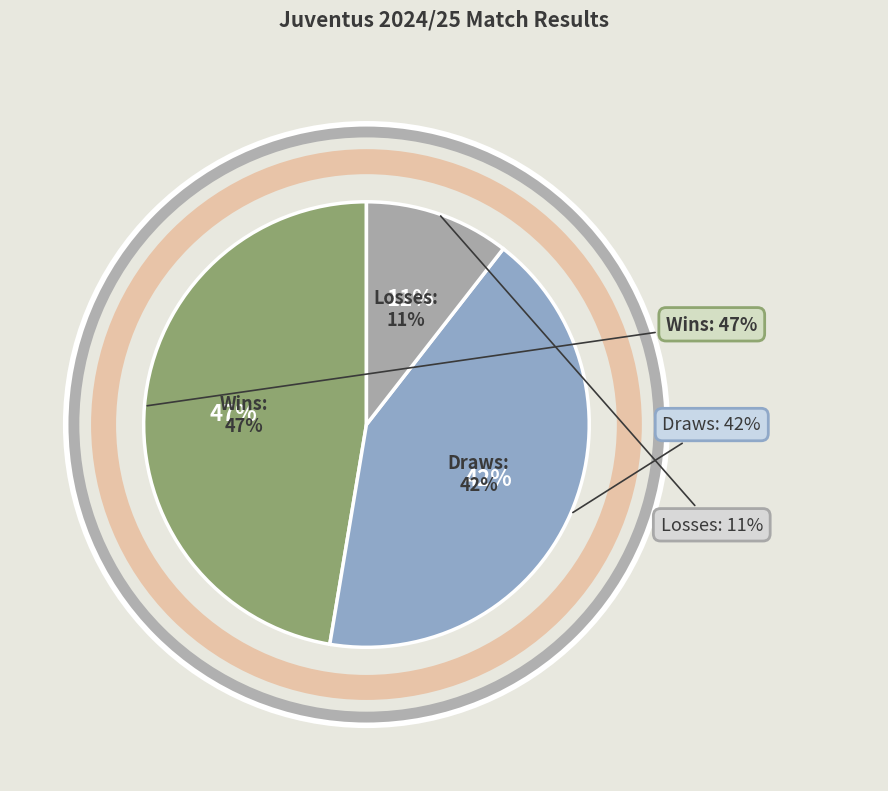

What portion of the pie excludes D?

57.9%